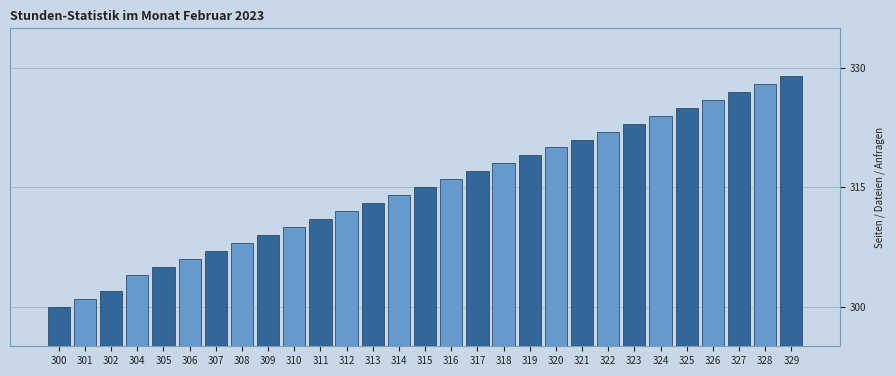

Reading left to right, transcribe all the data shown in this chart.

300=300	301=301	302=302	304=304	305=305	306=306	307=307	308=308	309=309	310=310	311=311	312=312	313=313	314=314	315=315	316=316	317=317	318=318	319=319	320=320	321=321	322=322	323=323	324=324	325=325	326=326	327=327	328=328	329=329